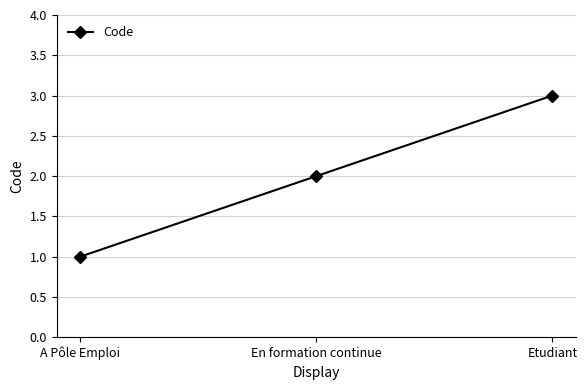

What is the ratio of the value at En formation continue to the value at Etudiant?

0.7